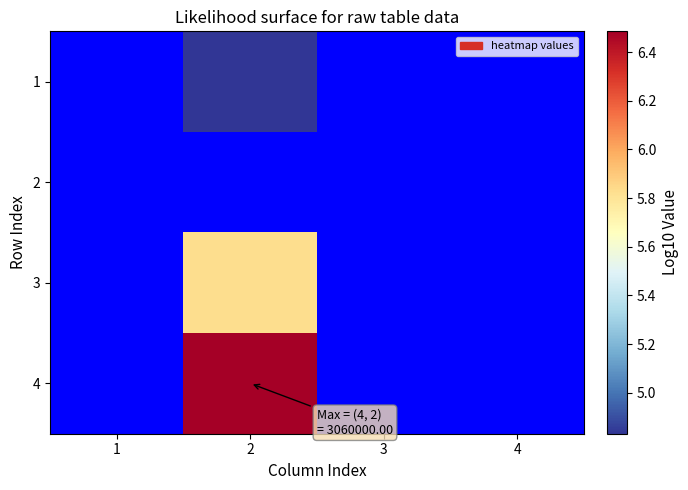

Reading left to right, what are all the values shown in this chart?

1: 1=3.8	2=4.8	3=3.8	4=3.8
2: 1=3.8	2=3.8	3=3.8	4=3.8
3: 1=3.8	2=5.8	3=3.8	4=3.8
4: 1=3.8	2=6.5	3=3.8	4=3.8